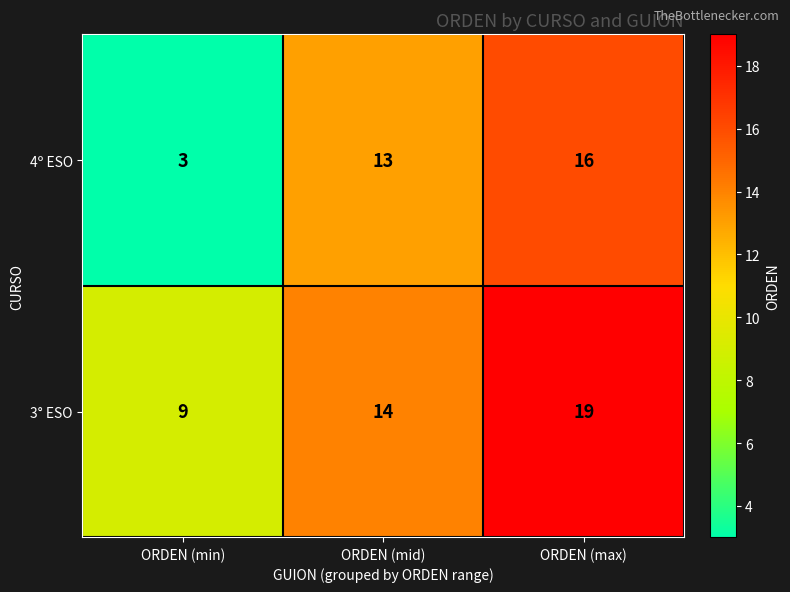

What is the average value of the 4º ESO series?

11